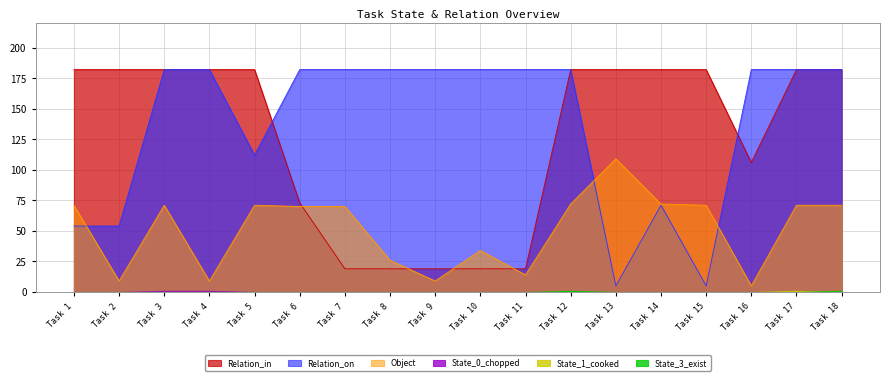

Is the value of Relation_on at Task 2 greater than the value of Relation_in at Task 18?

No